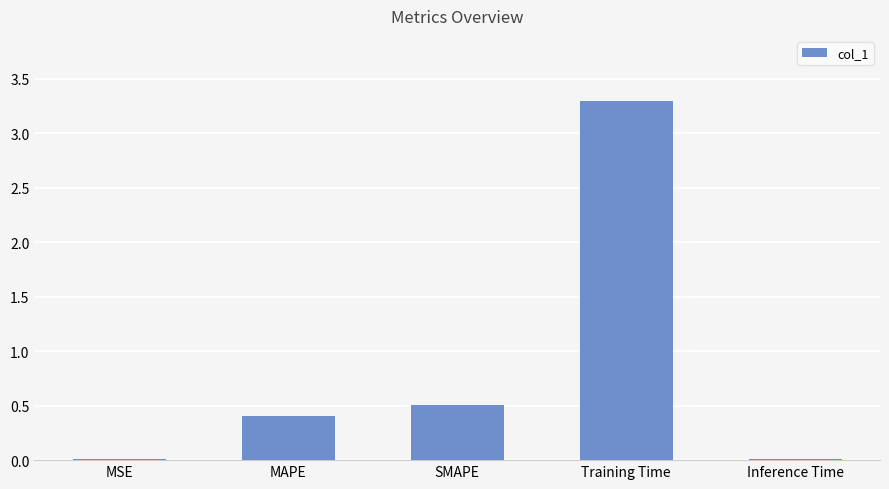

Read the value at MAPE.

0.4